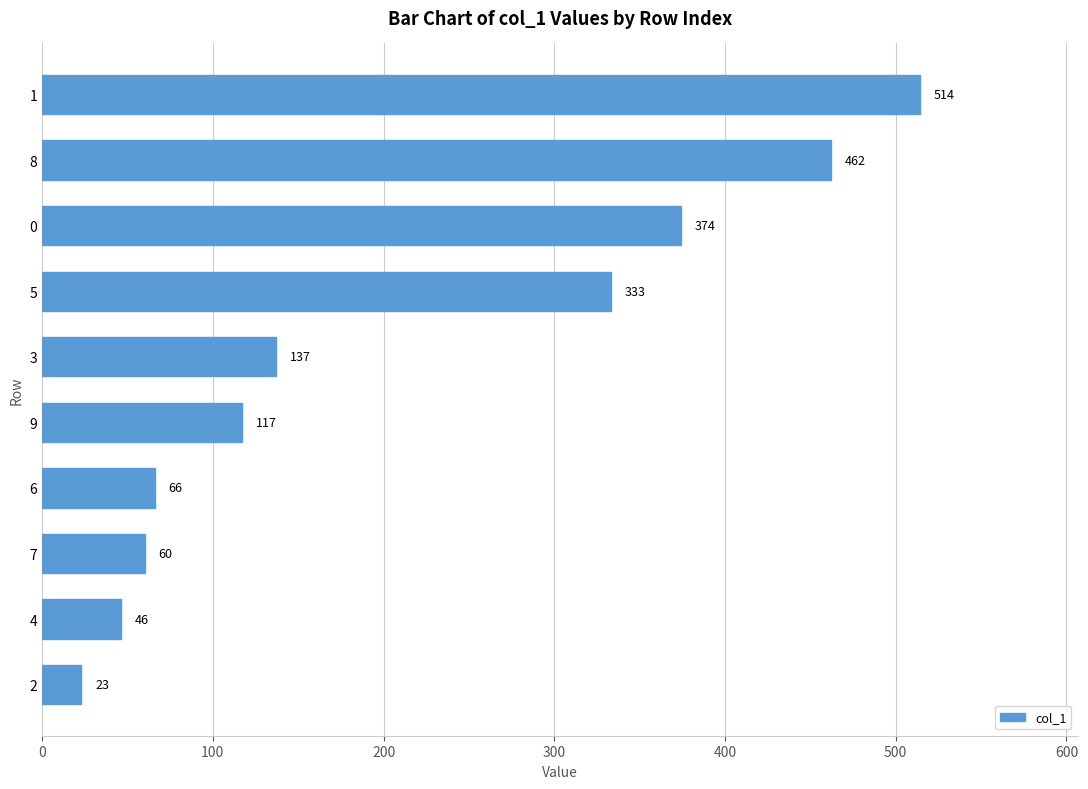

The chart shows a value of 46 at 4. True or false?

True